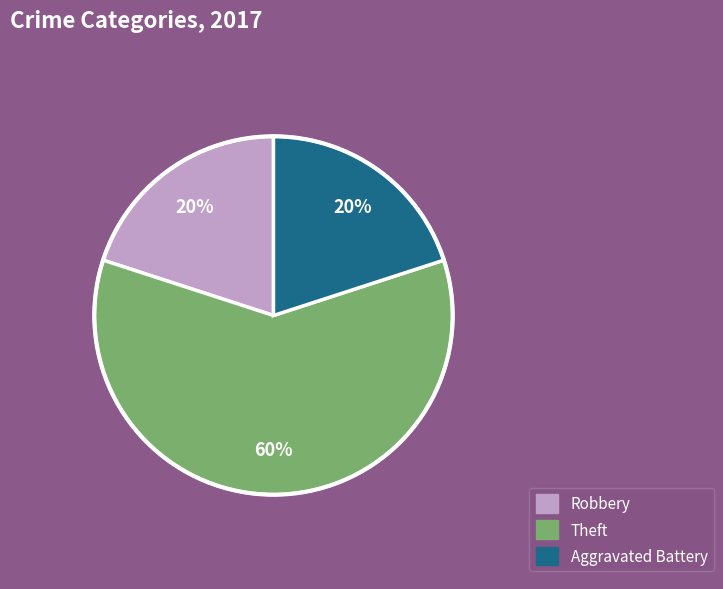

Does any single category account for the majority?

Yes